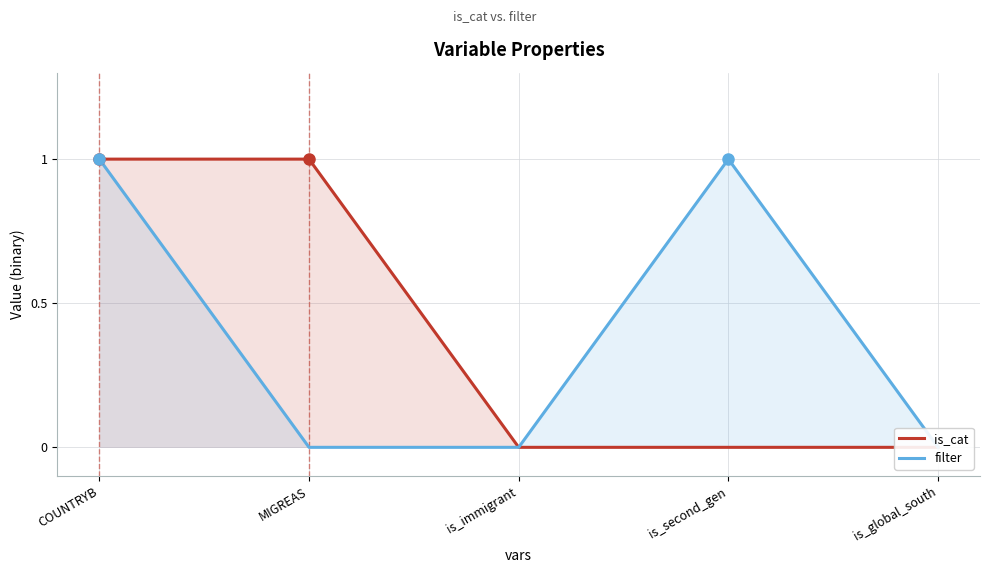

Which series has the largest range (max minus min)?

is_cat